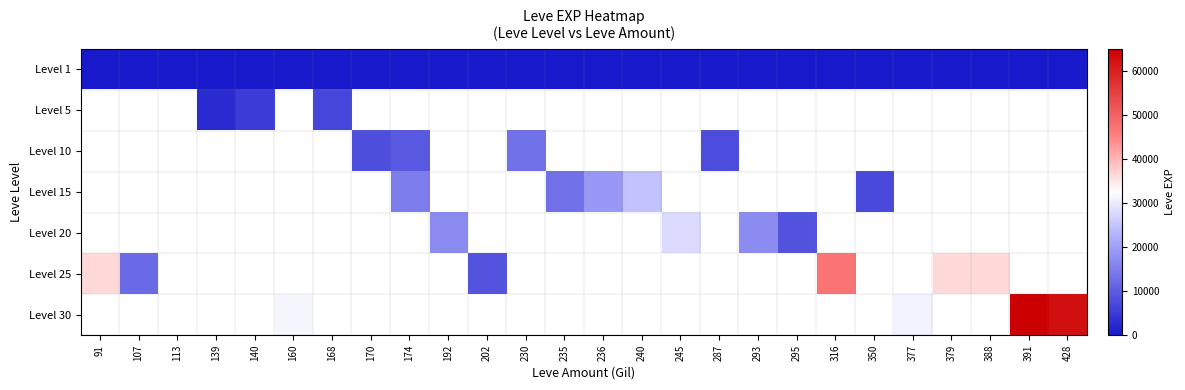

Which category has the lowest value across all series?

91